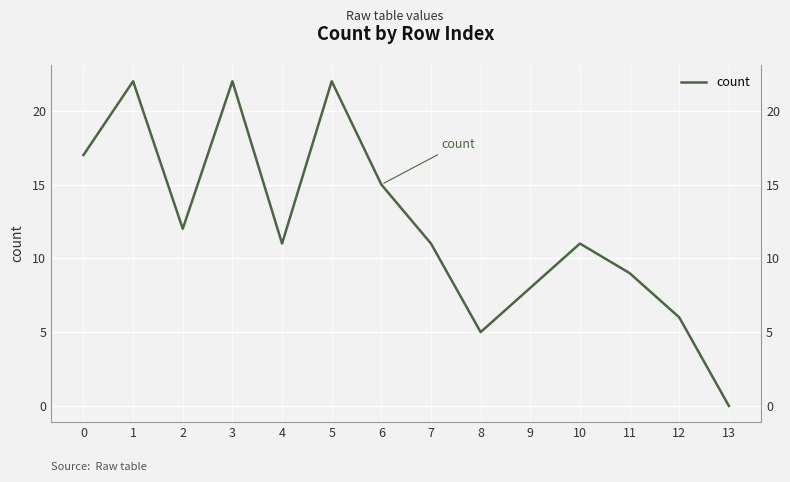

What is the value of the 3rd point from the left?

12